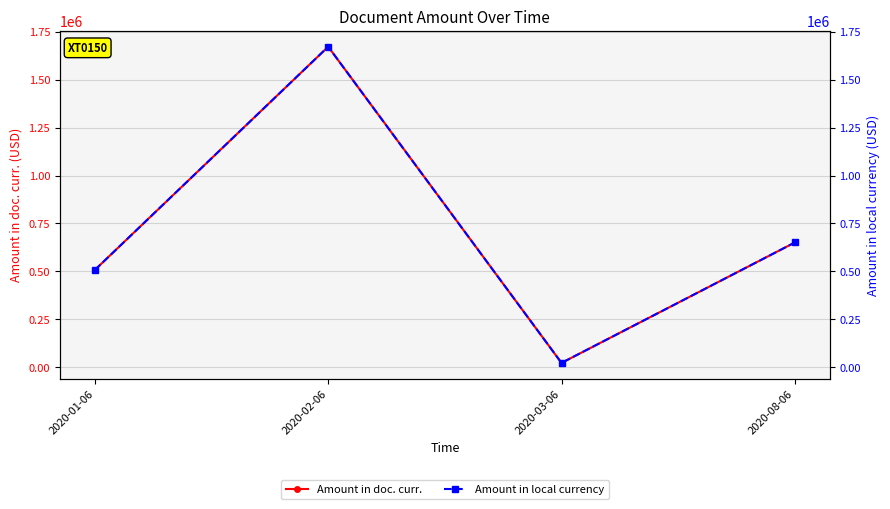

What is the greatest value displayed?

1672464.1